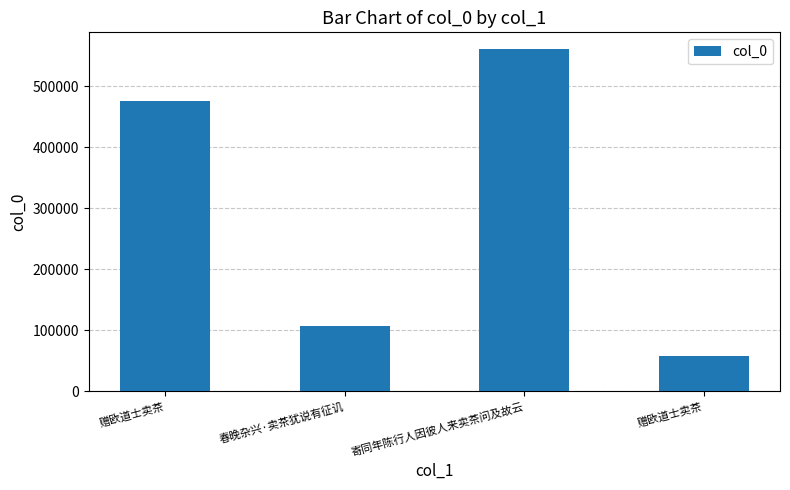

Are the bars horizontal?

No